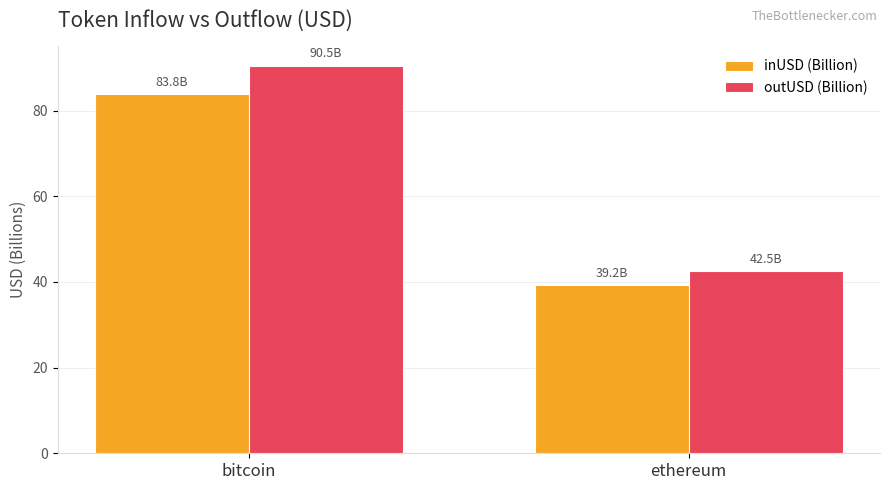

Which category has the lowest value across all series?

ethereum